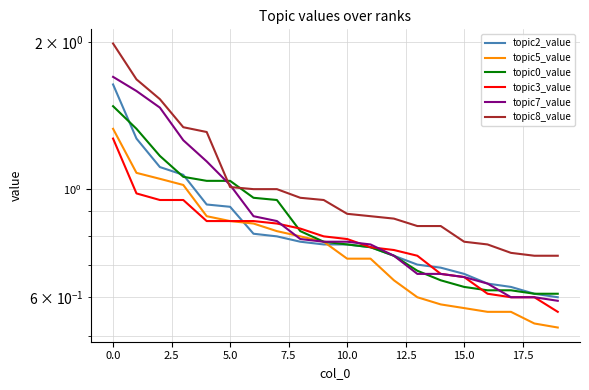

The value of topic3_value at 17 is 0.2. True or false?

False